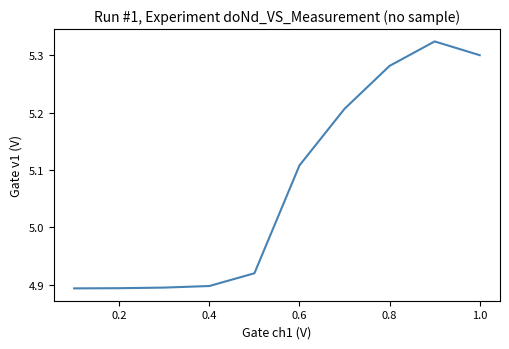

How many lines are shown in the chart?

1